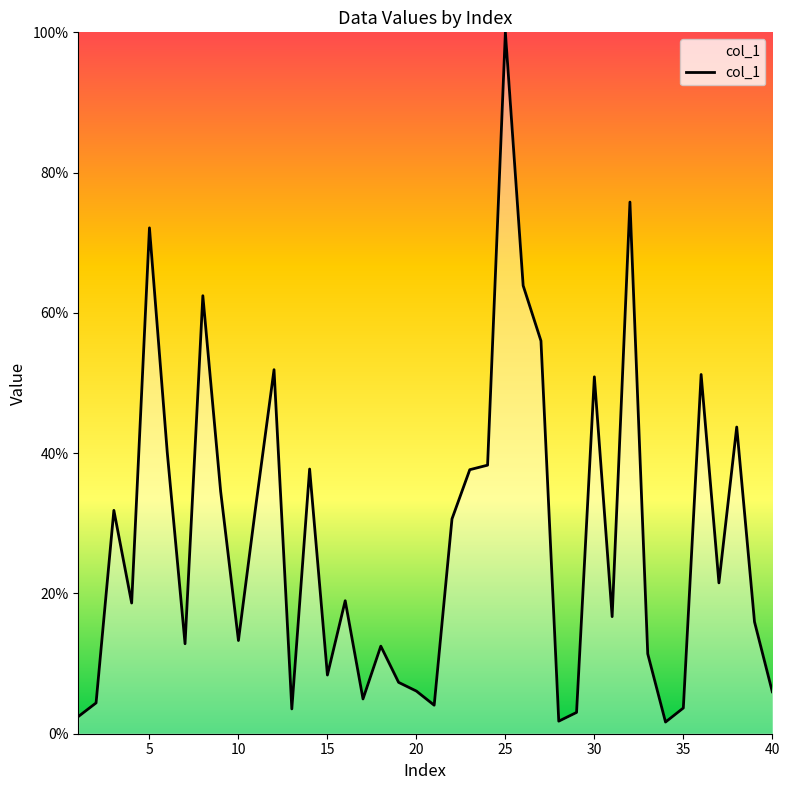

What is the greatest value displayed?

100.0